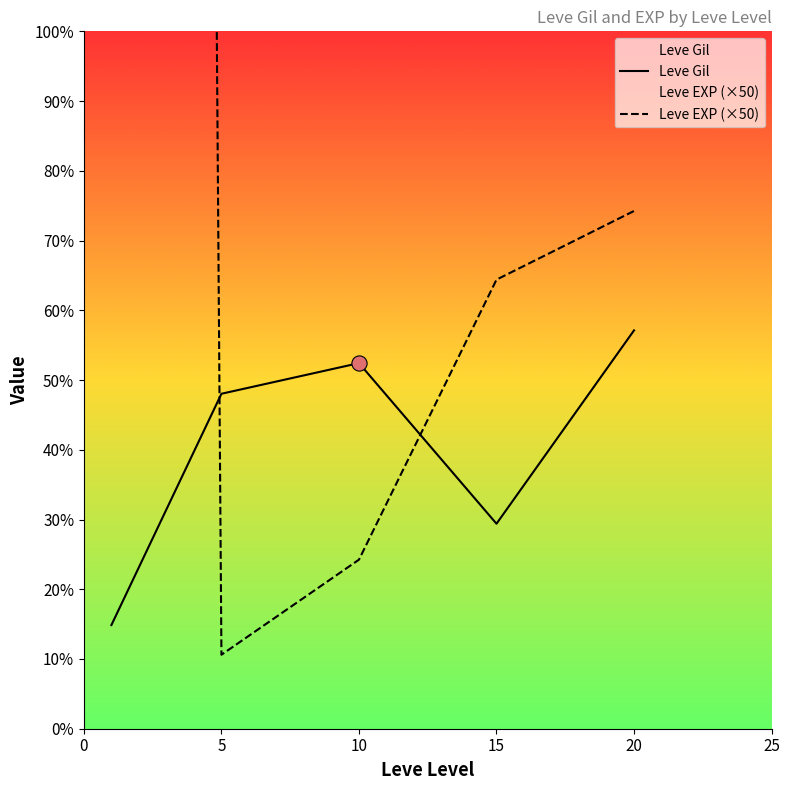

Which series has the widest spread of Y values?

Leve EXP (×50)